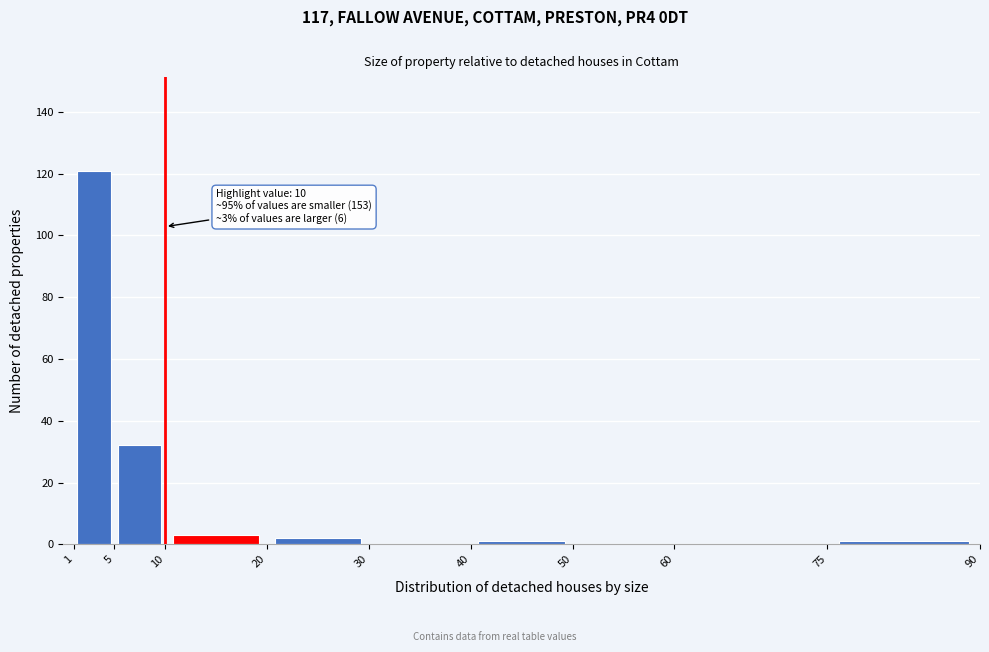

Over which range of the x-axis is the bar tallest?

1 to 5